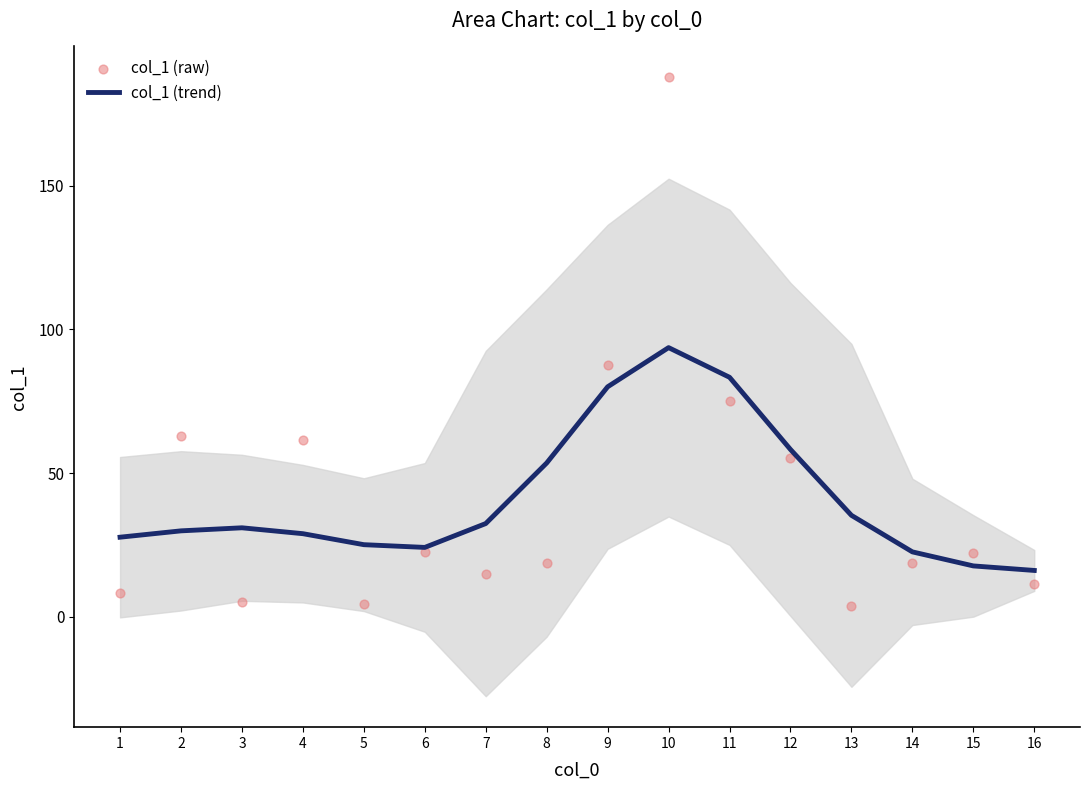

Which series reaches the maximum Y coordinate?

col_1 (raw)